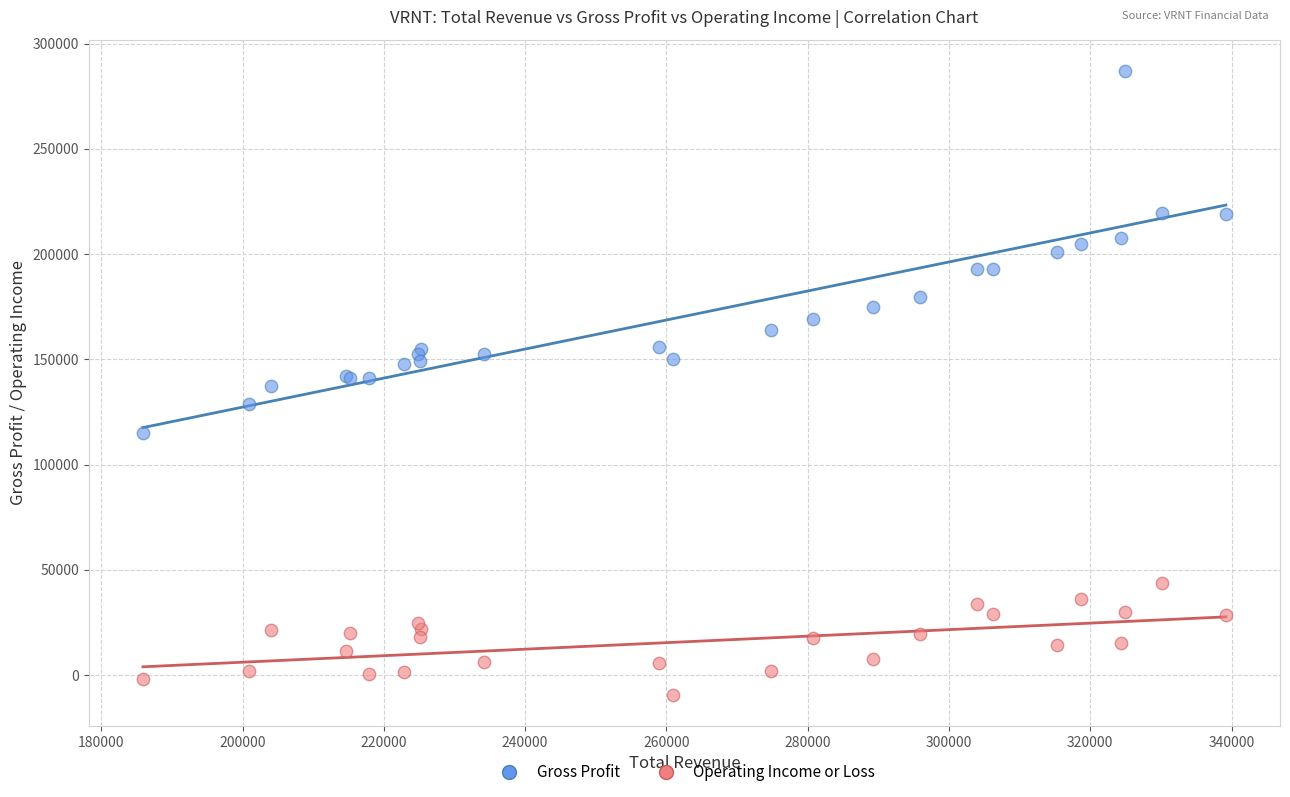

Which series has the largest Y range (max minus min)?

Gross Profit